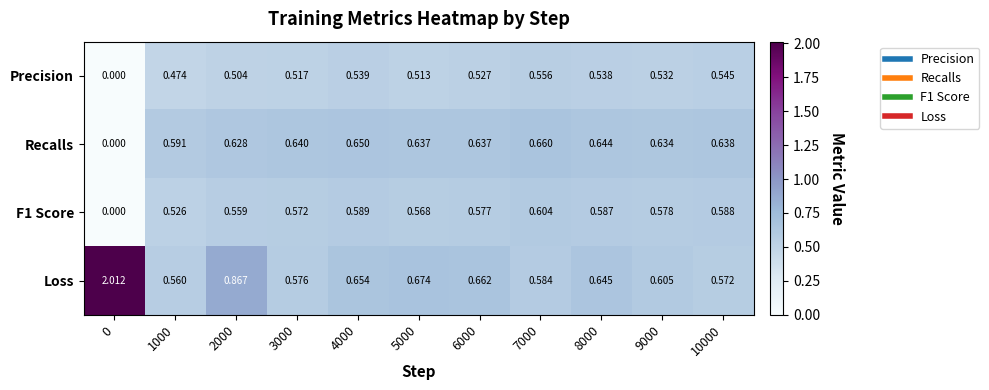

What is the total value across all series at 10000?

2.3